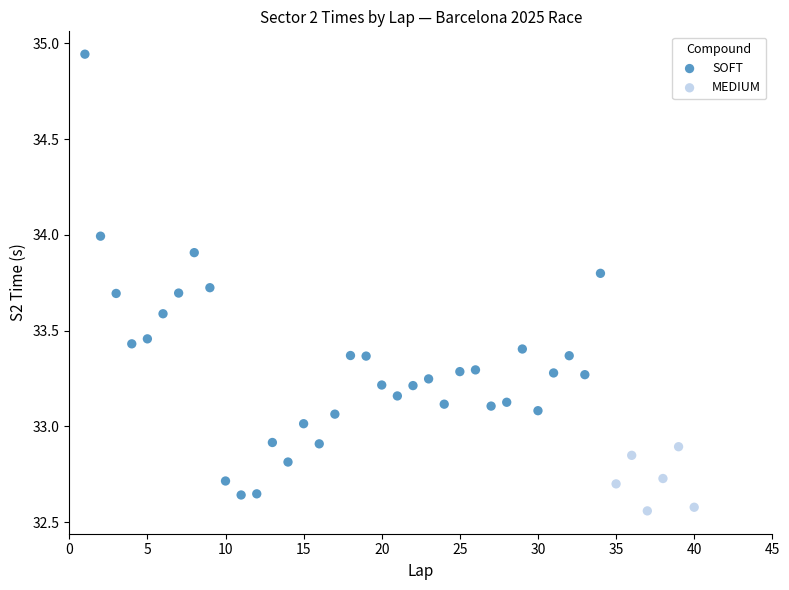

Which series has the widest spread of Y values?

SOFT